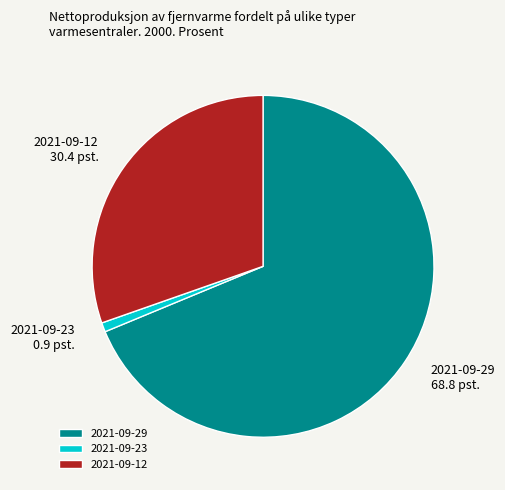

Count the number of slices in the pie.

3